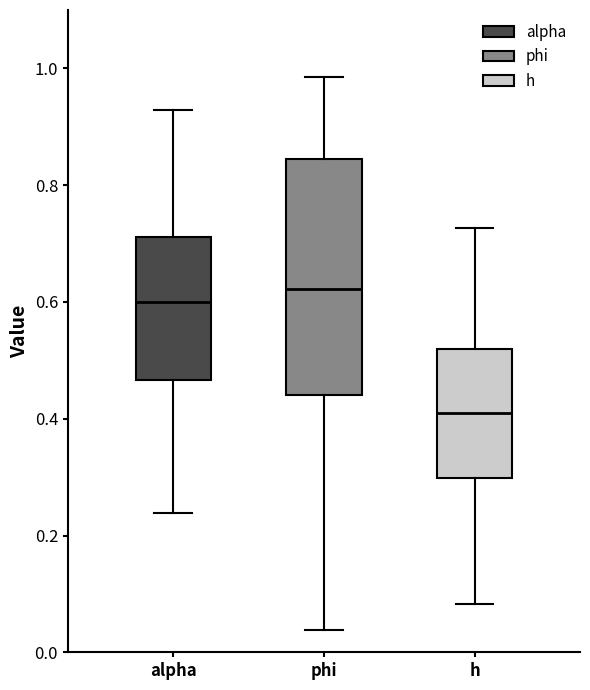

Reading left to right, transcribe this box plot: for each box, give where its median line is, the range the box spans, and where its two whiskers end, as read against the y-axis. The values are not printed on the chart, so give them approximately, as read against the axis.

alpha: median 0.60, box 0.46 to 0.72, whiskers 0.24 to 0.92
phi: median 0.62, box 0.44 to 0.84, whiskers 0.04 to 0.98
h: median 0.42, box 0.30 to 0.52, whiskers 0.08 to 0.72